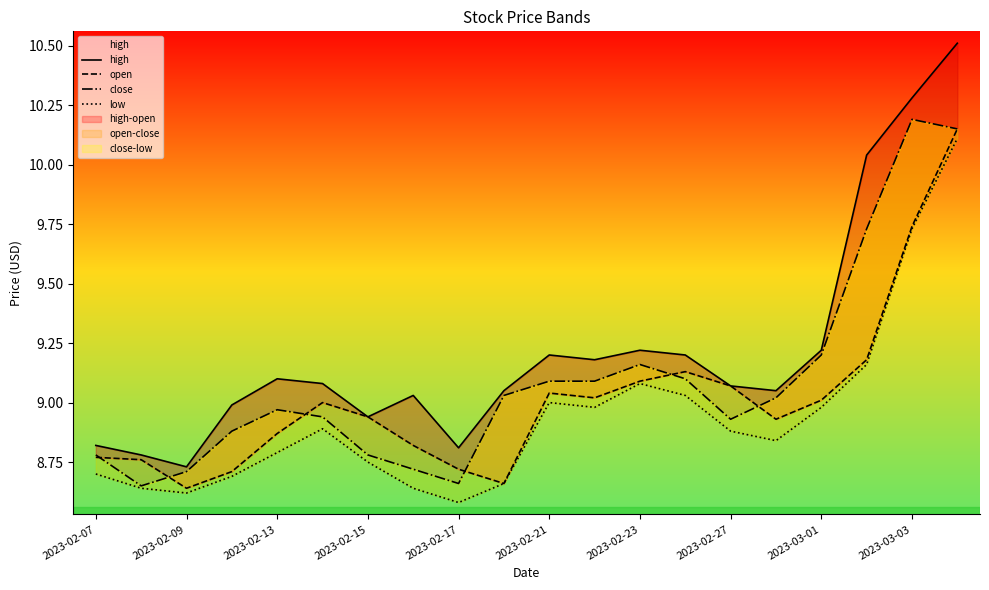

What are all the series names shown in the legend?

high, open, close, low